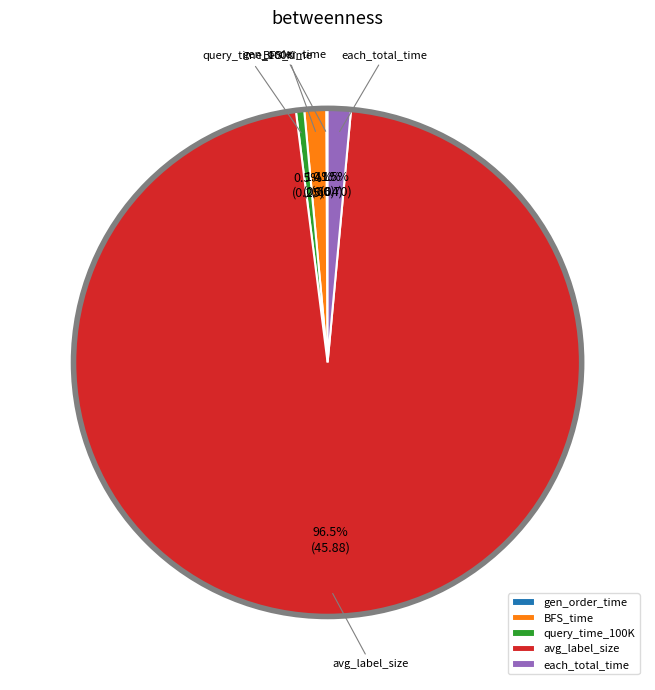

Do BFS_time and query_time_100K together represent more than half of the pie?

No